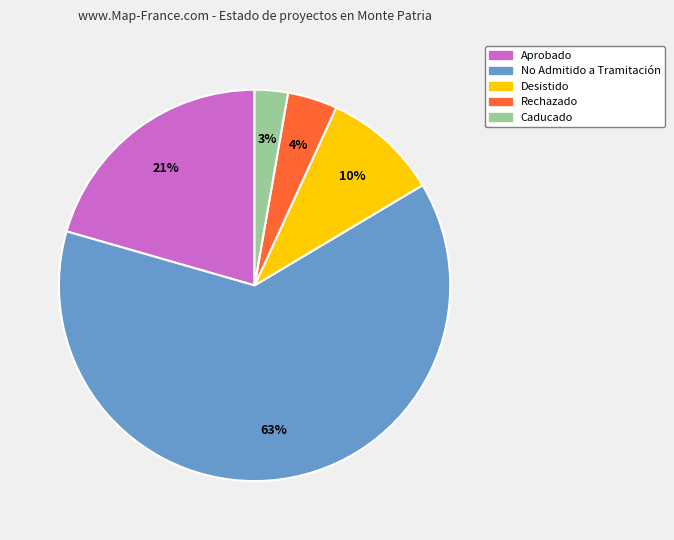

Is there any slice that represents more than half of the pie?

Yes